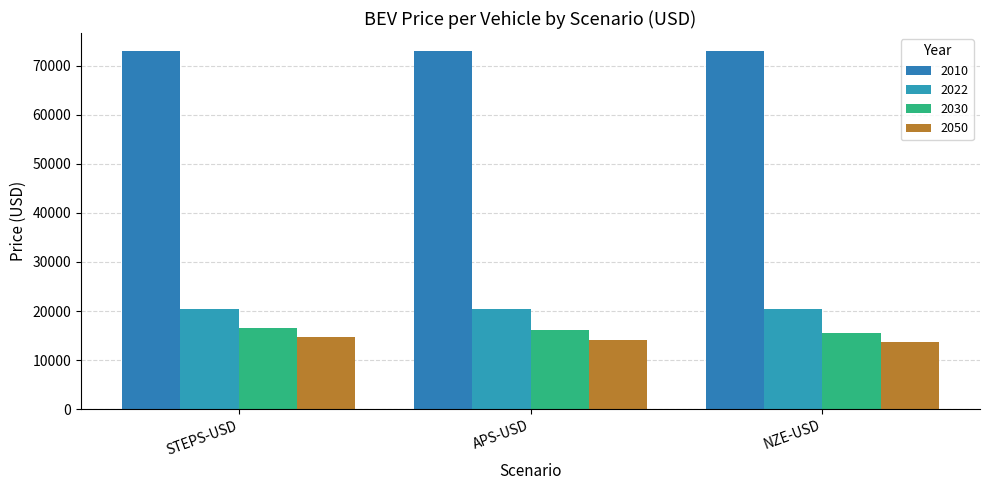

What is the value of the 2050 bar at the 1st from the left?

14700.0